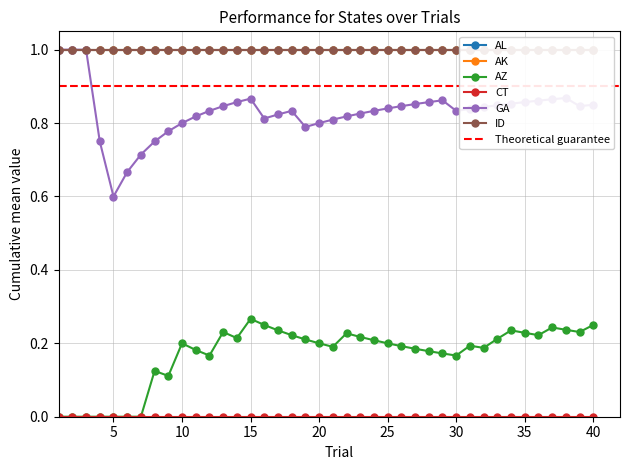

Between 15 and 20, which is larger?

15